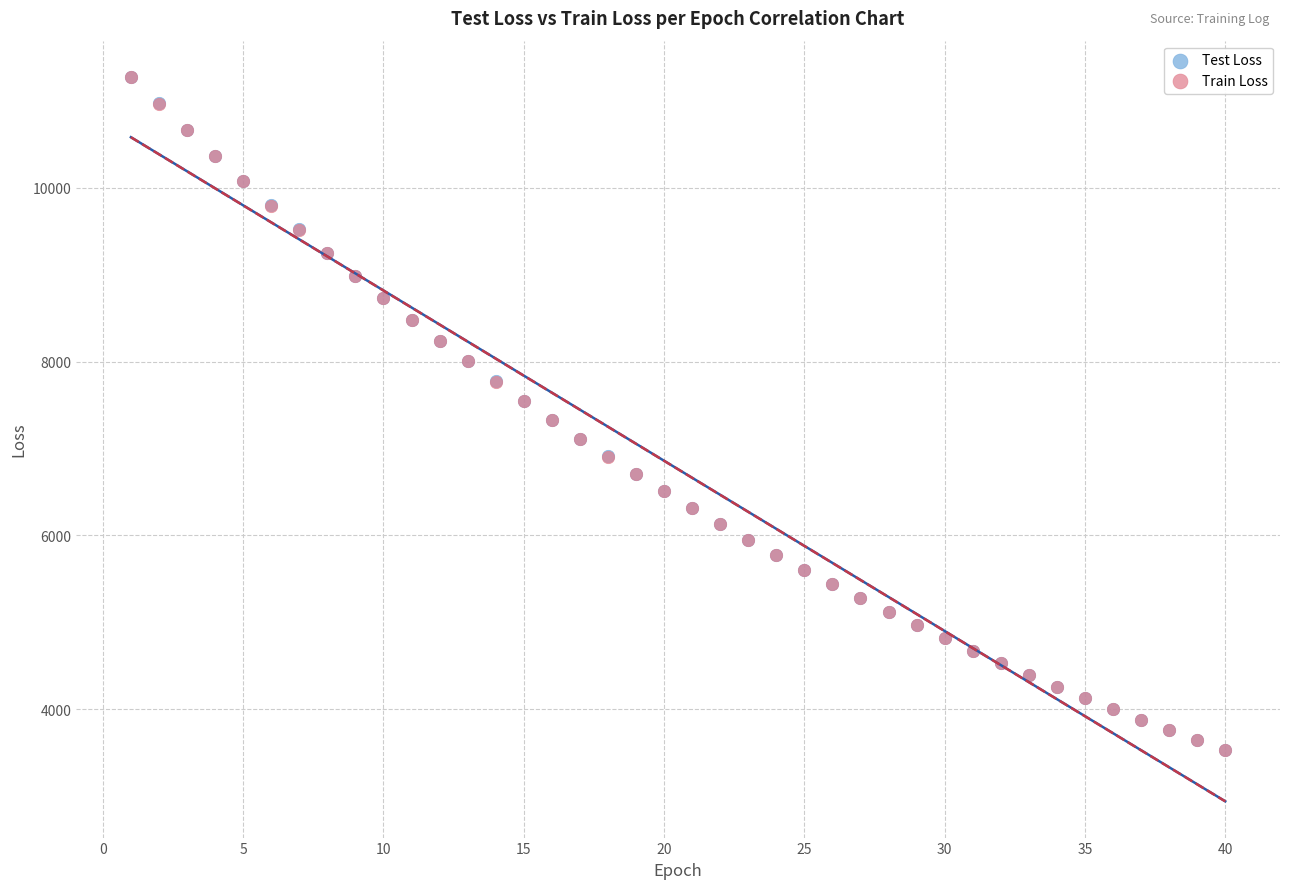

What are all the series names shown in the legend?

Test Loss, Train Loss